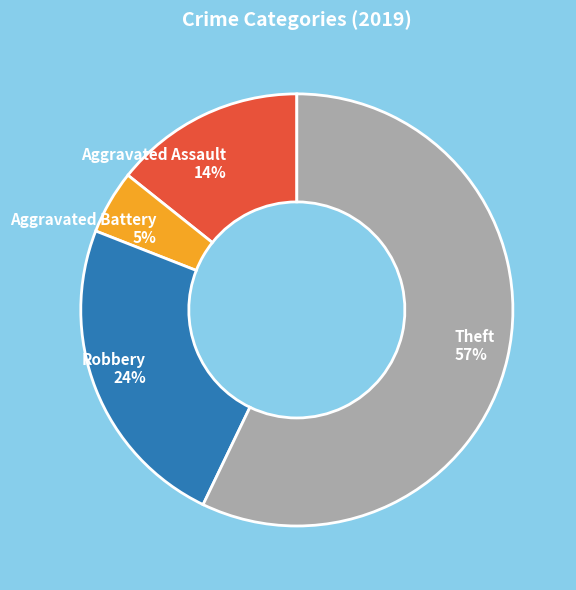

Count the number of slices in the pie.

4